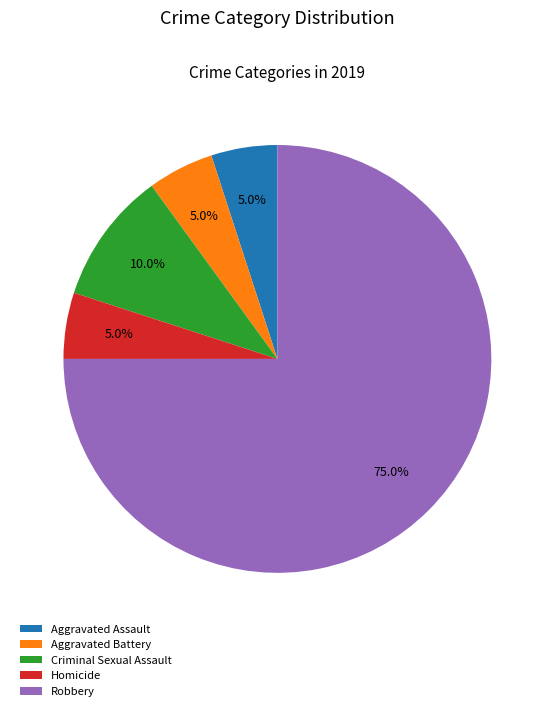

Does Criminal Sexual Assault represent more than half of the total?

No